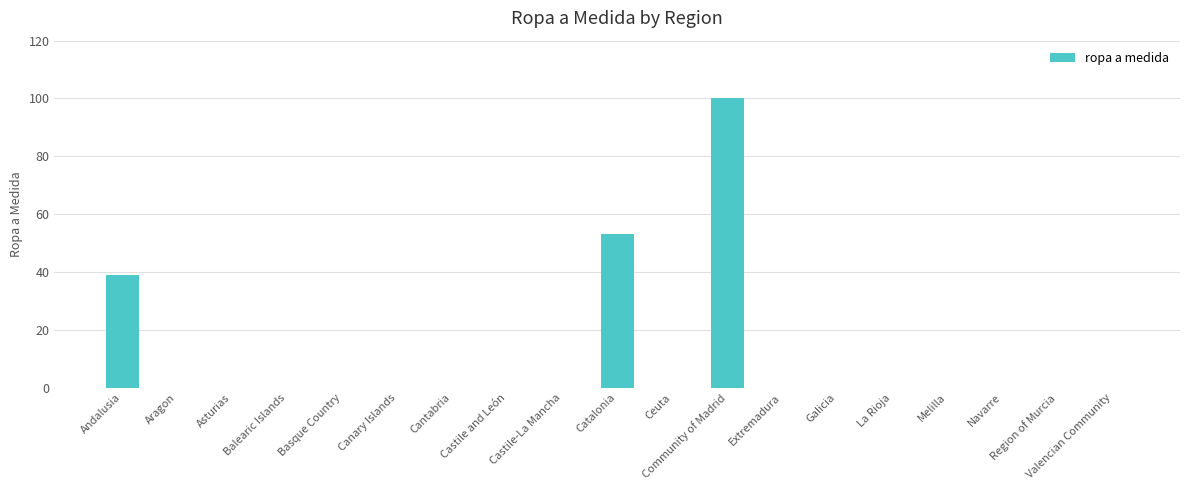

The value at Aragon is -43. True or false?

False